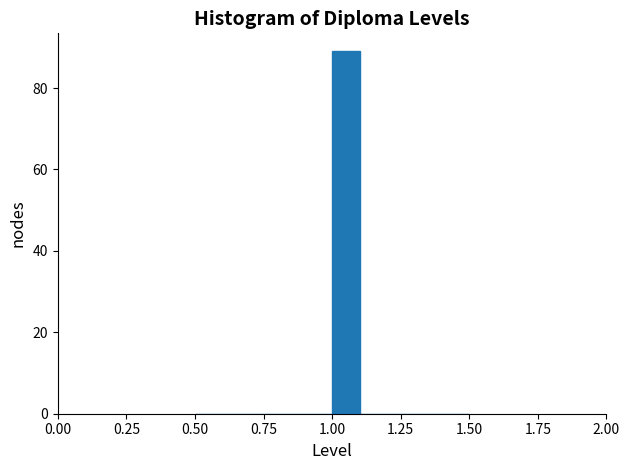

Around what value on the x-axis is the tallest bar? Give the approximate position of its centre, as read against the axis.

1.05